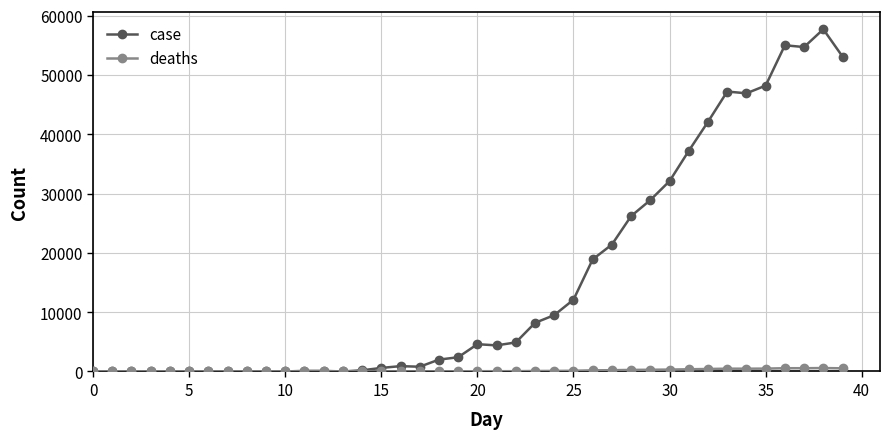

Which series has the largest total across all categories?

case